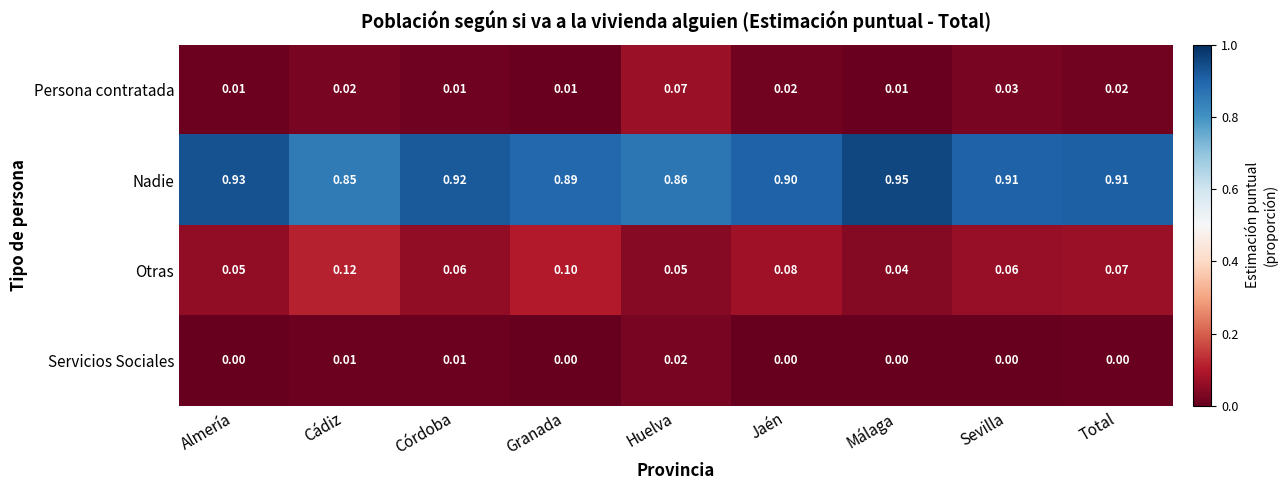

At which label is Otras closest to 0?

Málaga